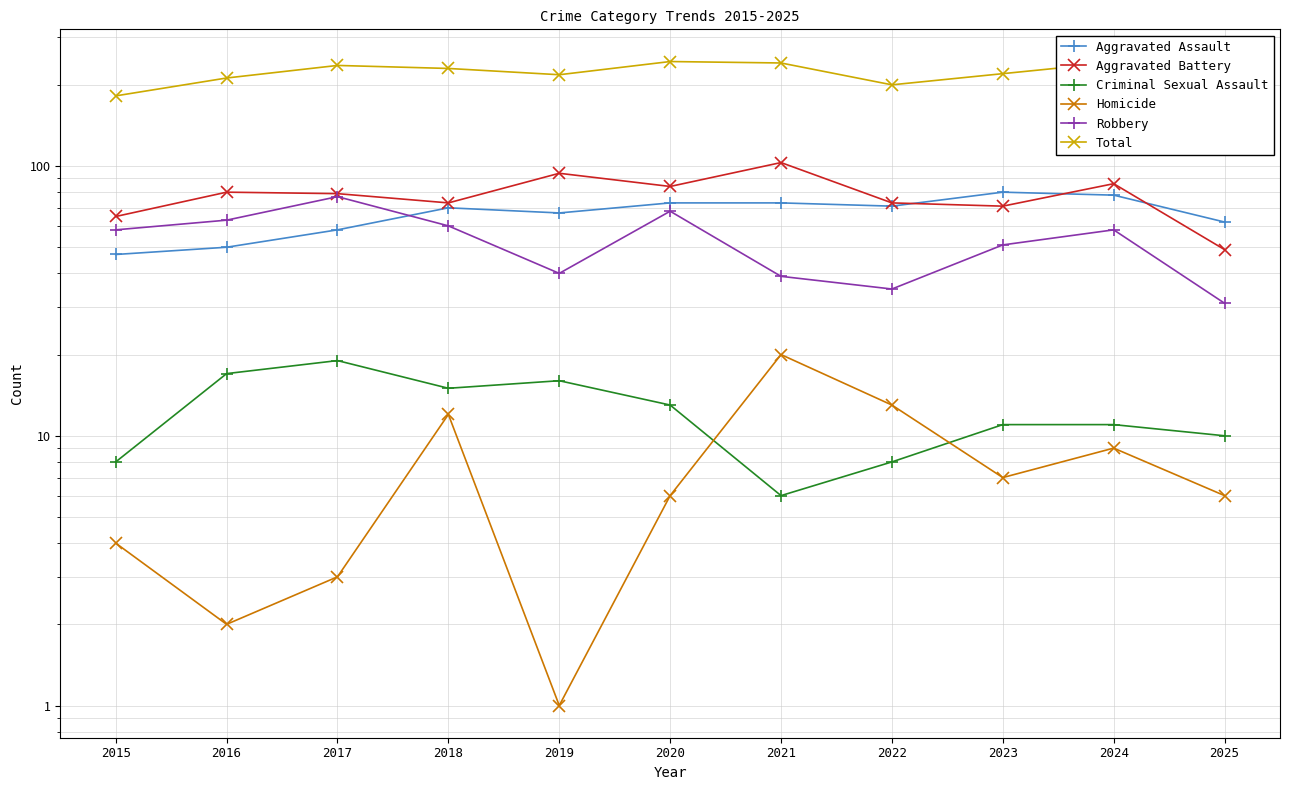

Reading left to right, transcribe all the data shown in this chart.

Aggravated Assault: 47	50	58	70	67	73	73	71	80	78	62
Aggravated Battery: 65	80	79	73	94	84	103	73	71	86	49
Criminal Sexual Assault: 8	17	19	15	16	13	6	8	11	11	10
Homicide: 4	2	3	12	1	6	20	13	7	9	6
Robbery: 58	63	77	60	40	68	39	35	51	58	31
Total: 182	212	236	230	218	244	241	200	220	242	158